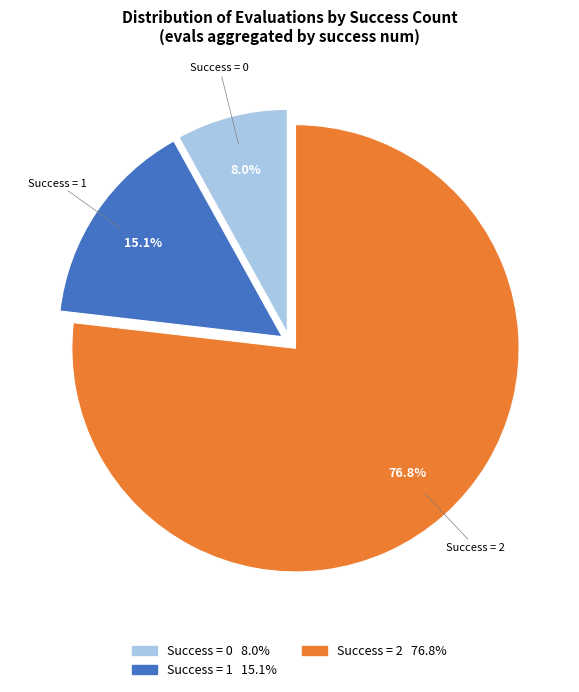

Which category accounts for the majority?

Success = 2